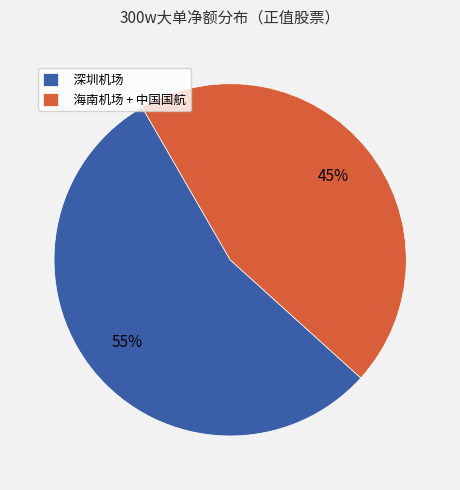

How many slices are in this pie chart?

2